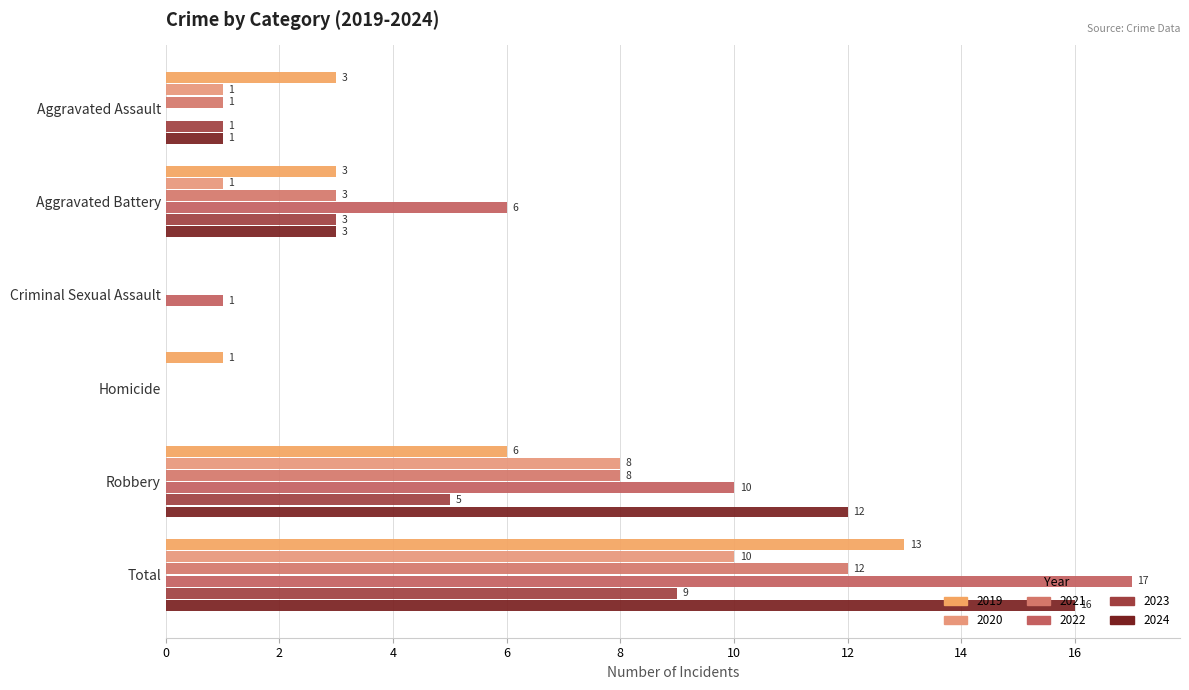

Is the value of 2024 at Aggravated Assault greater than the value of 2022 at Robbery?

No